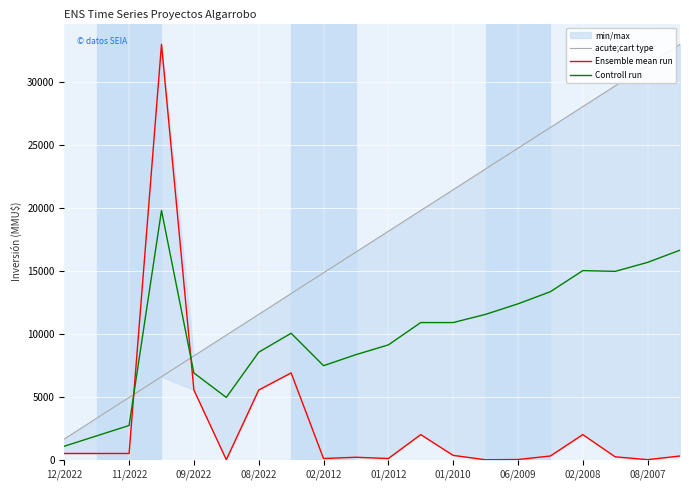

What is the average value of the acute;cart type series?

17325.0